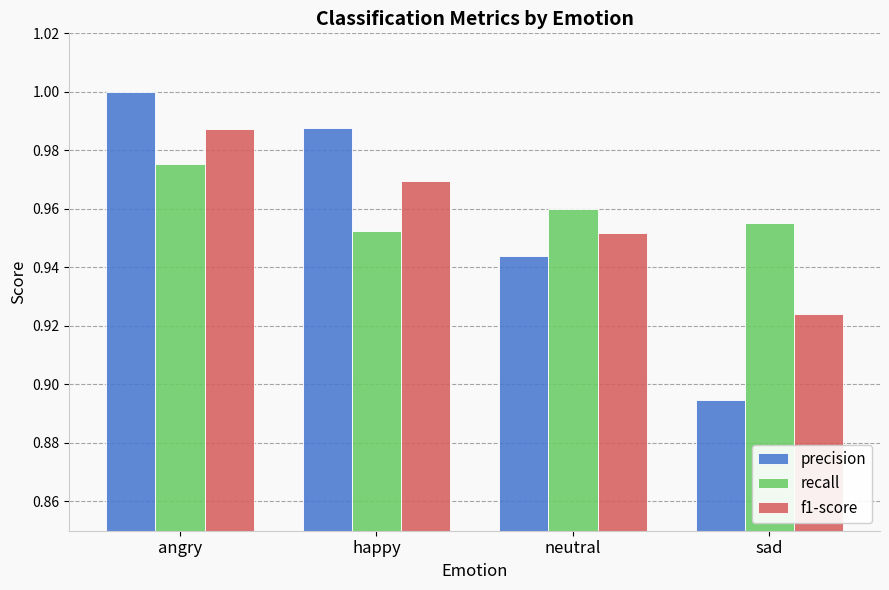

At which category does the chart reach its minimum across all series?

sad